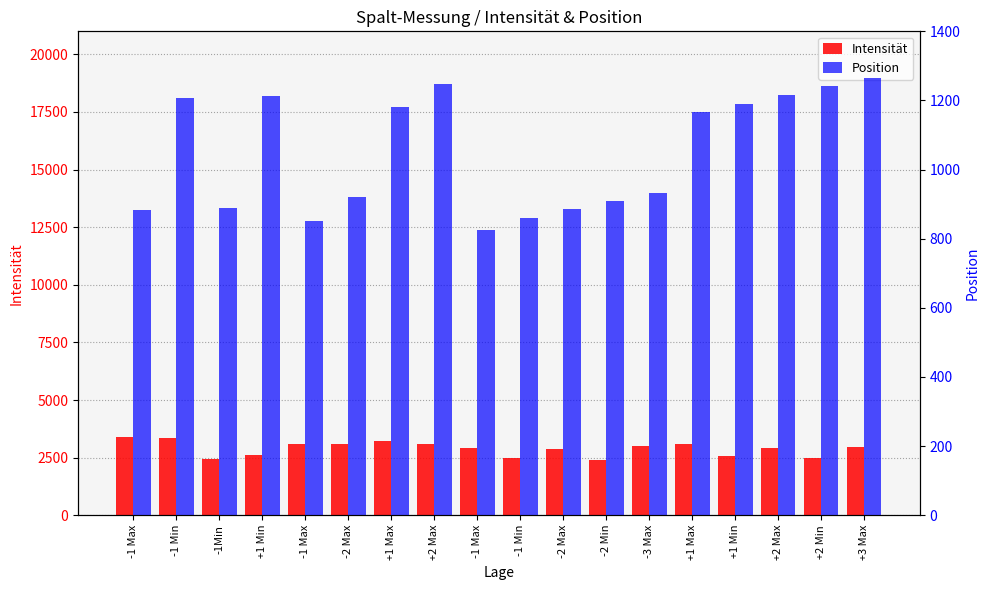

Reading left to right, list all the values displayed in this chart.

Intensität: 3374	3359	2420	2600	3090	3109	3201	3093	2909	2502	2876	2413	3002	3085	2561	2922	2501	2967
Position: 882	1208	889	1212	850	920	1181	1248	825	861	886	910	933	1167	1189	1215	1243	1264